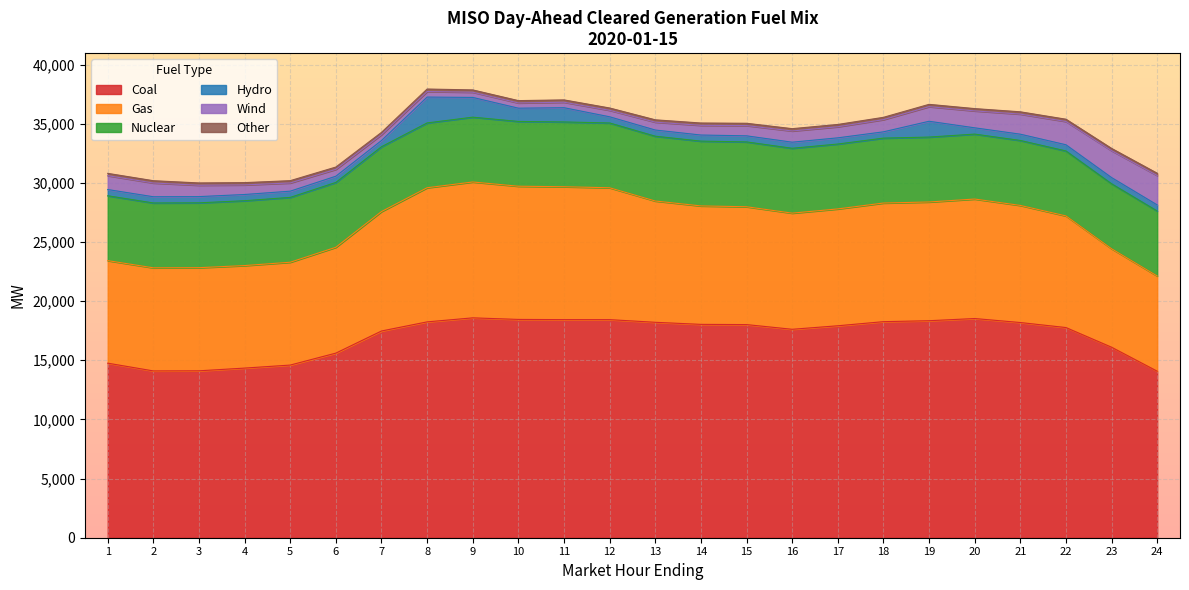

At which label is Coal closest to 16331?

23